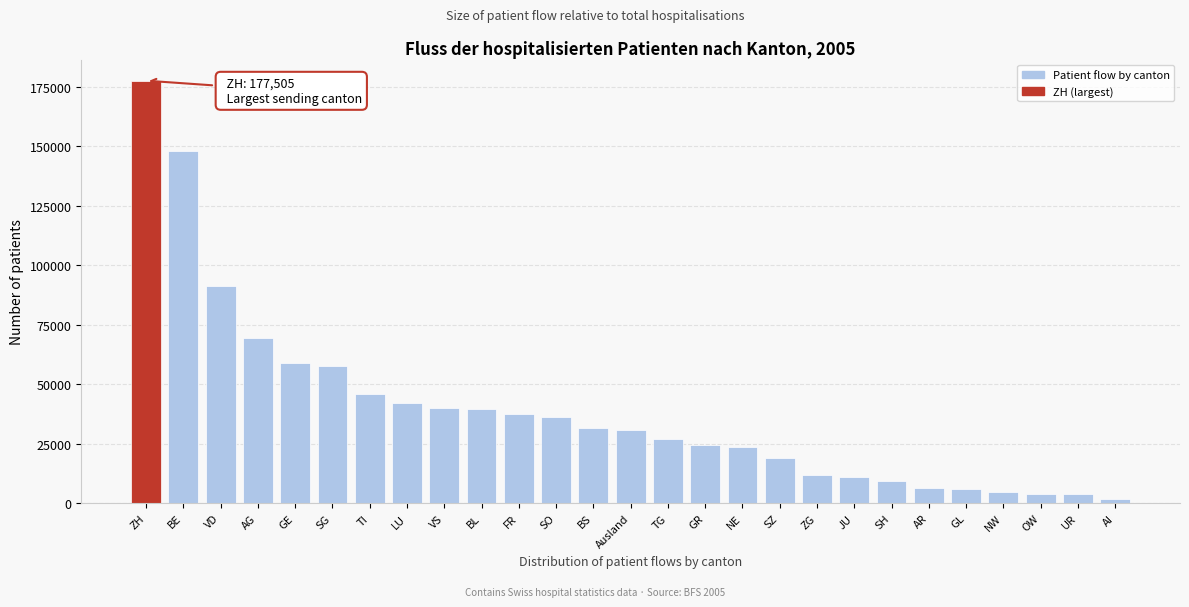

What is the sum of all values?

1058366